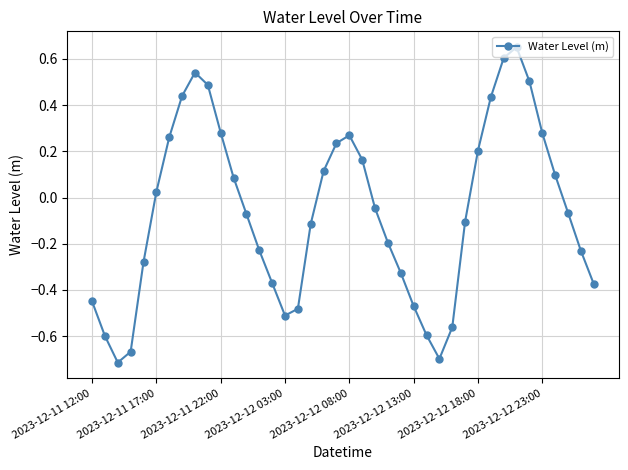

True or false: the data has more than 2 interior local peaks.

True